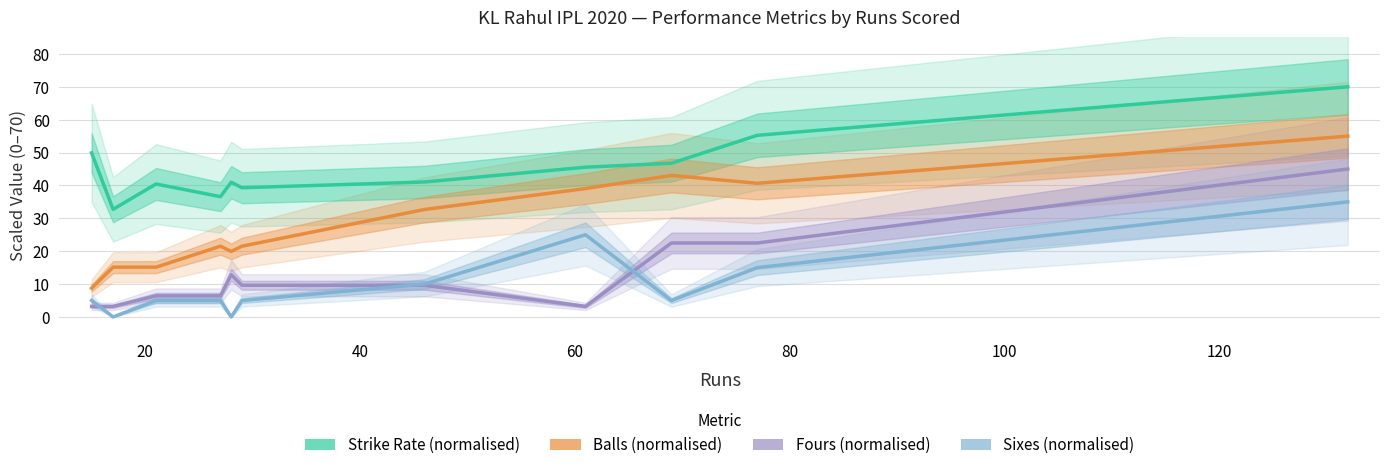

Which series has the largest total across all categories?

Strike Rate (normalised)